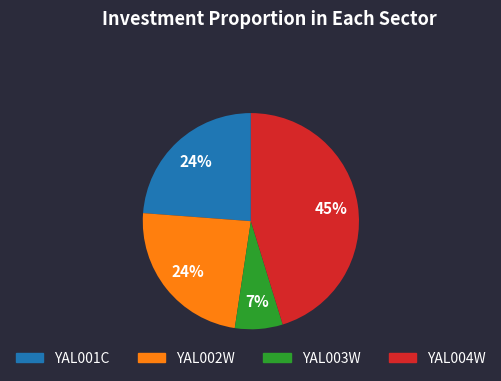

Does any single category account for the majority?

No